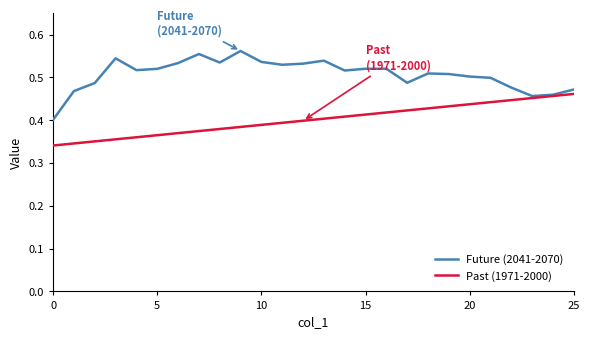

What is the sum of all Future (2041-2070) values?

13.2